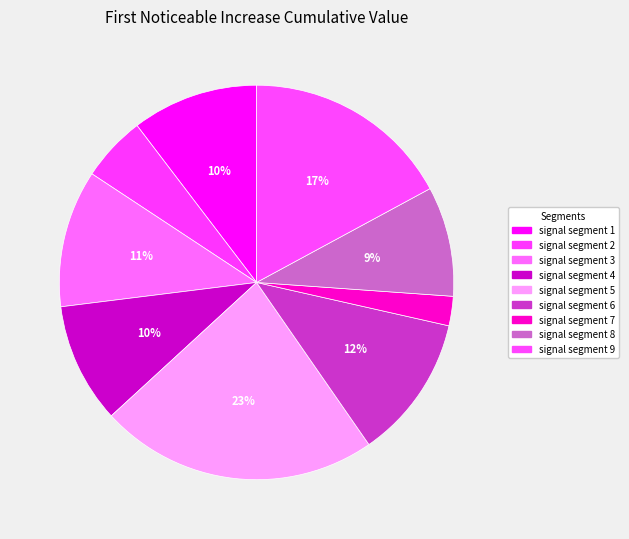

What is the largest slice in the pie chart?

signal segment 5